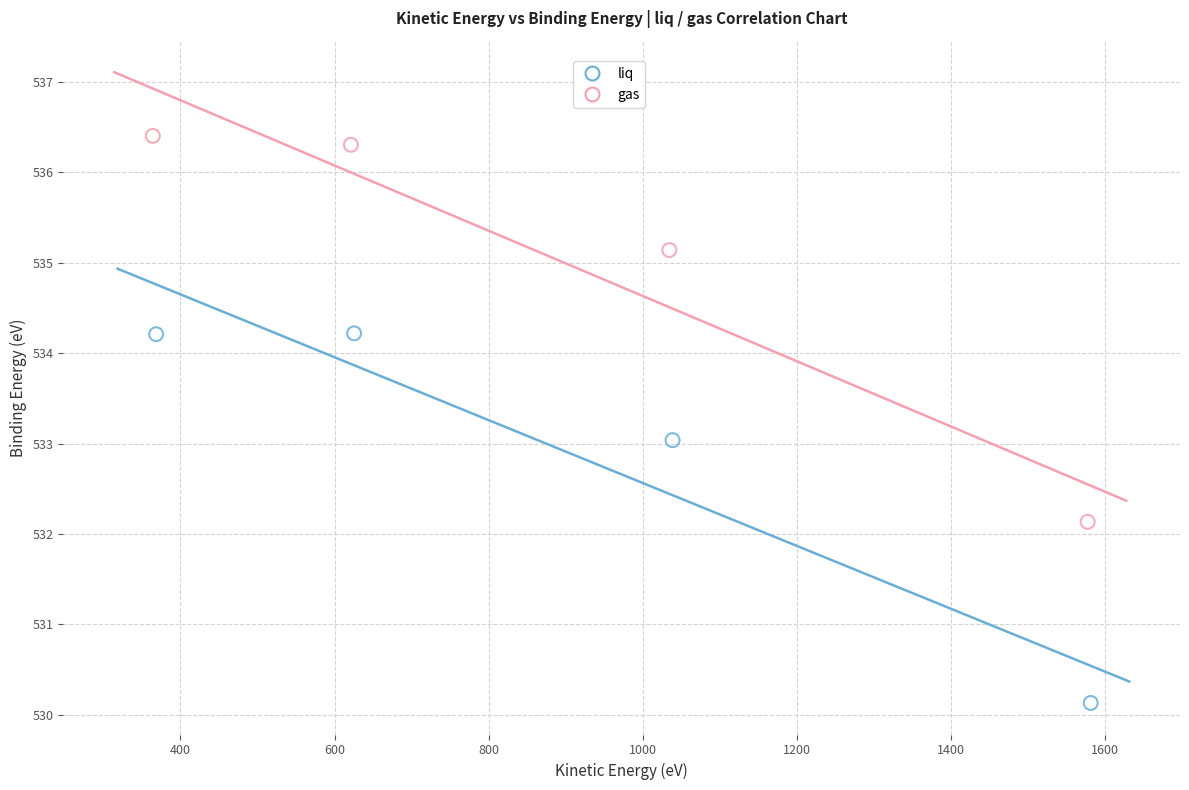

Which series reaches the minimum Y coordinate?

liq